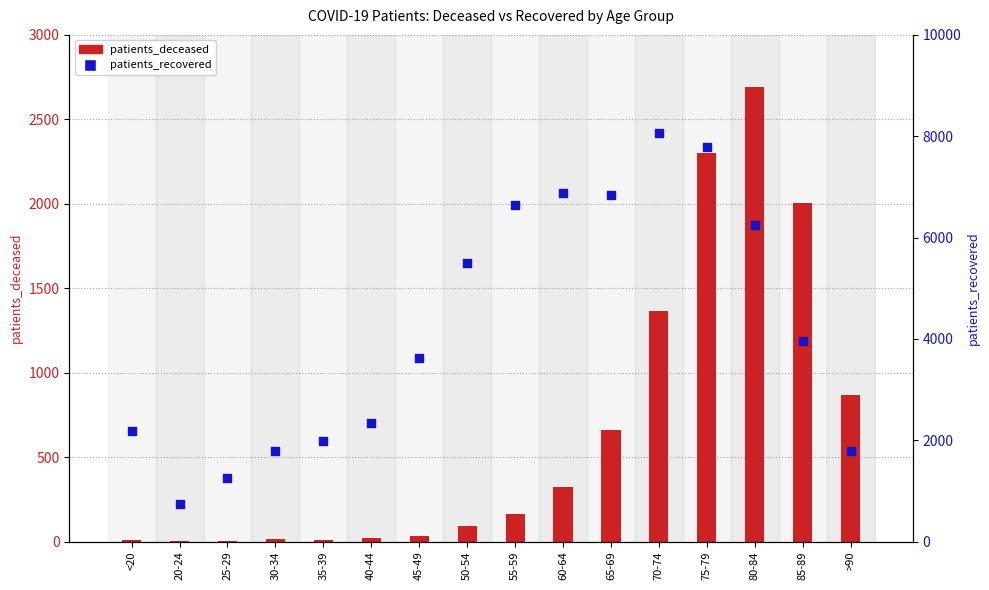

What is the total value across all series at 80-84?

8950